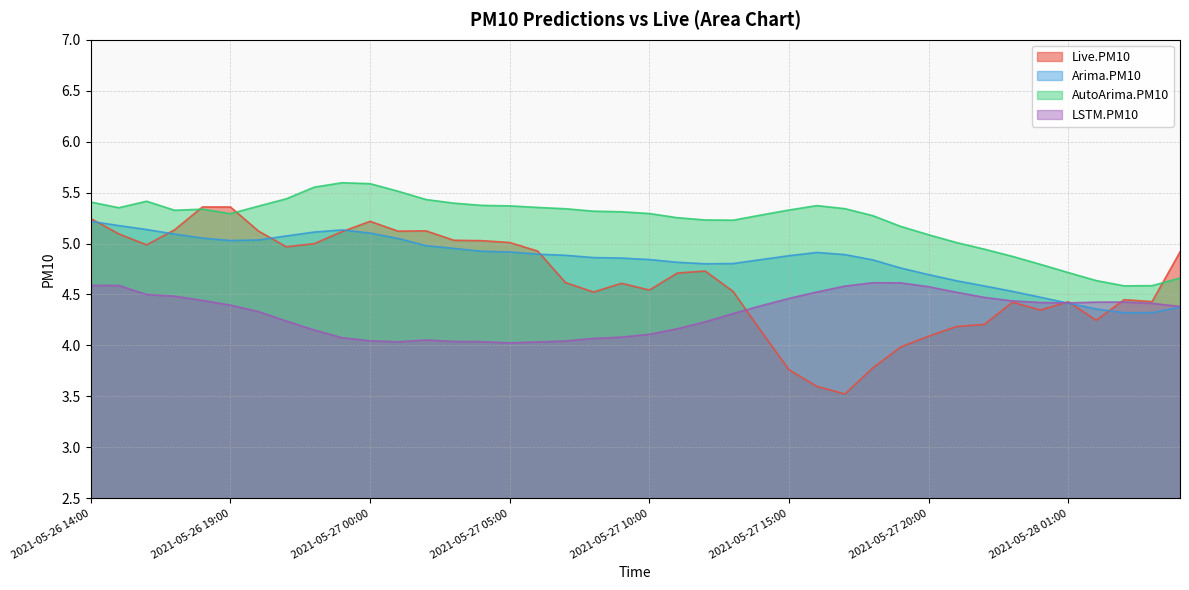

Which label corresponds to the largest value in the chart?

2021-05-26 23:00